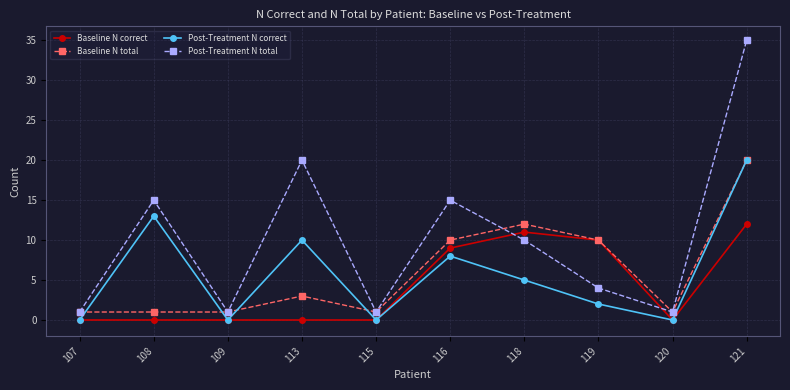

Where is Post-Treatment N correct nearest to the value 10?

113